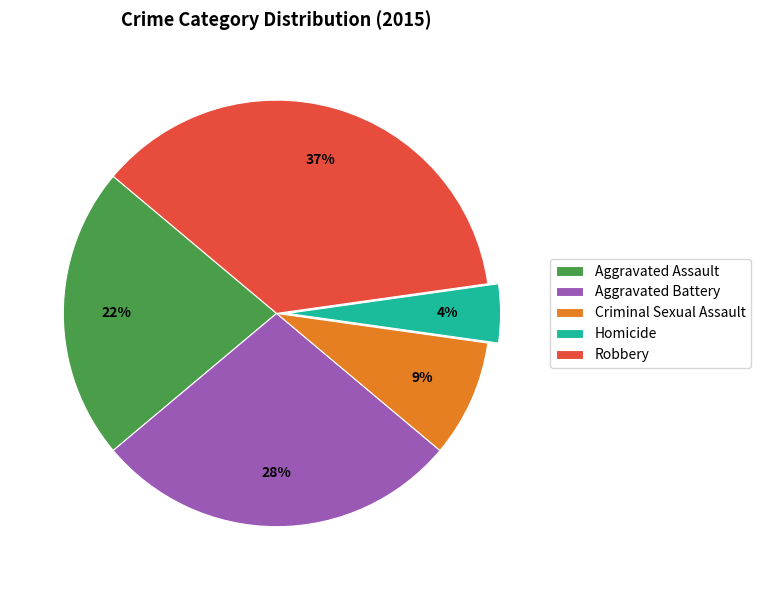

Do Homicide and Aggravated Battery together represent more than half of the pie?

No